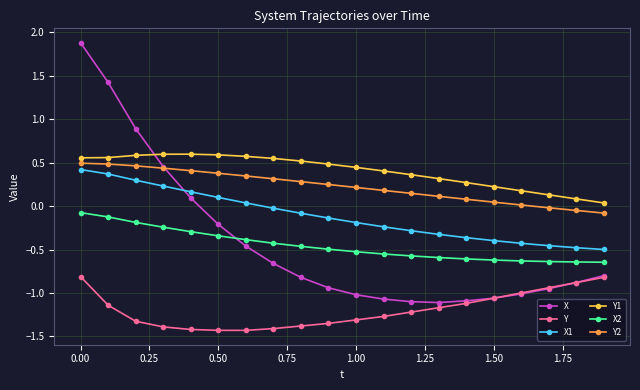

True or false: Y and Y1 cross at least once.

False